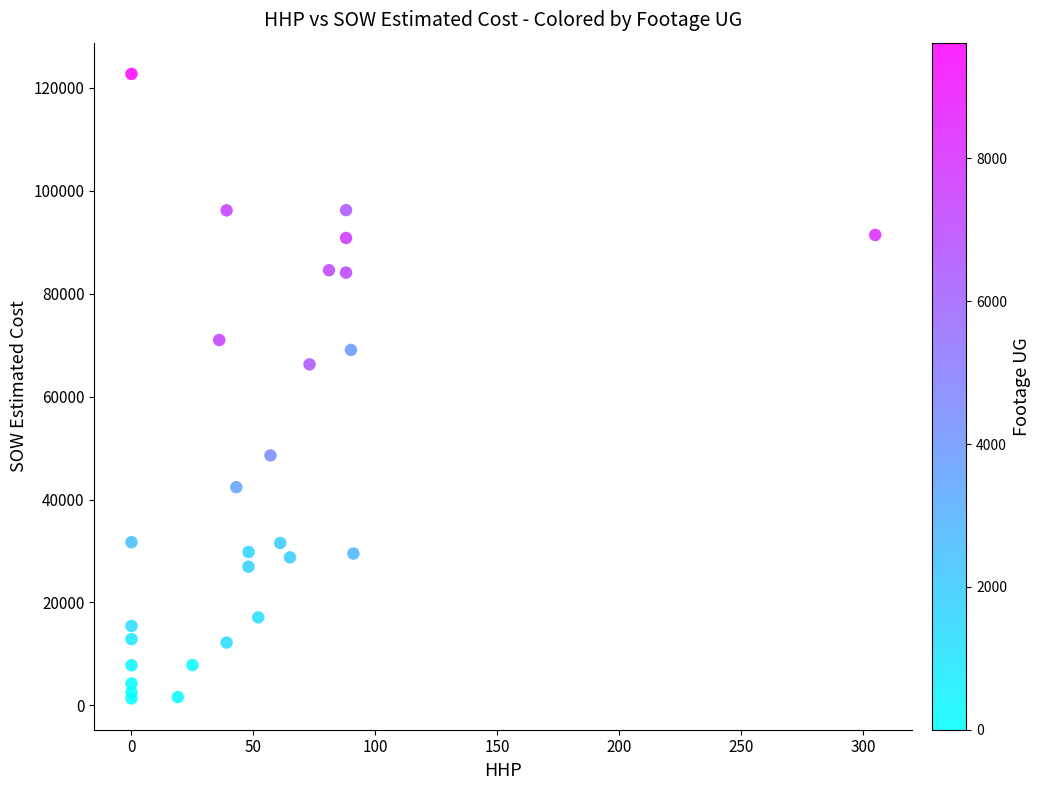

What Y value in the scatter plot is closest to 62029?

66271.5